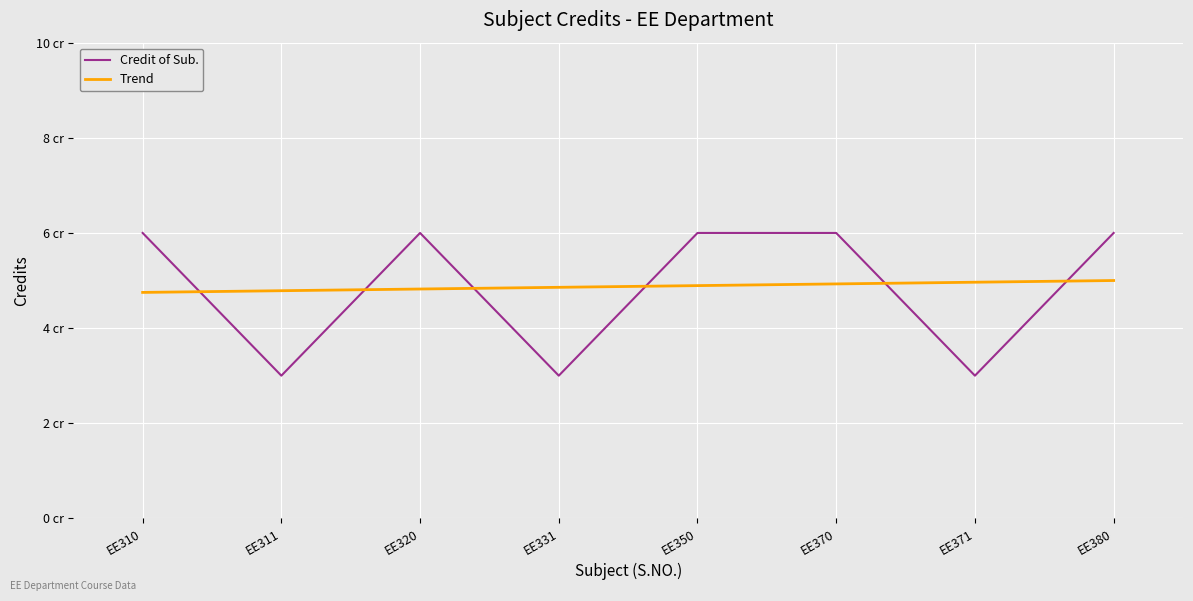

At which category is the sum across all series the highest?

EE380